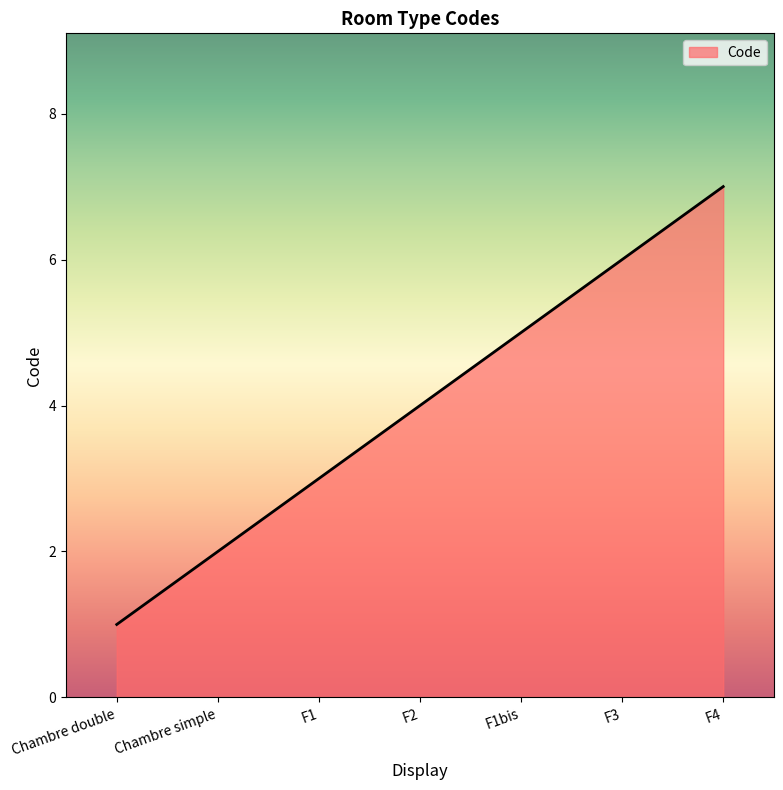

Does the chart display data point markers on the line(s)?

No